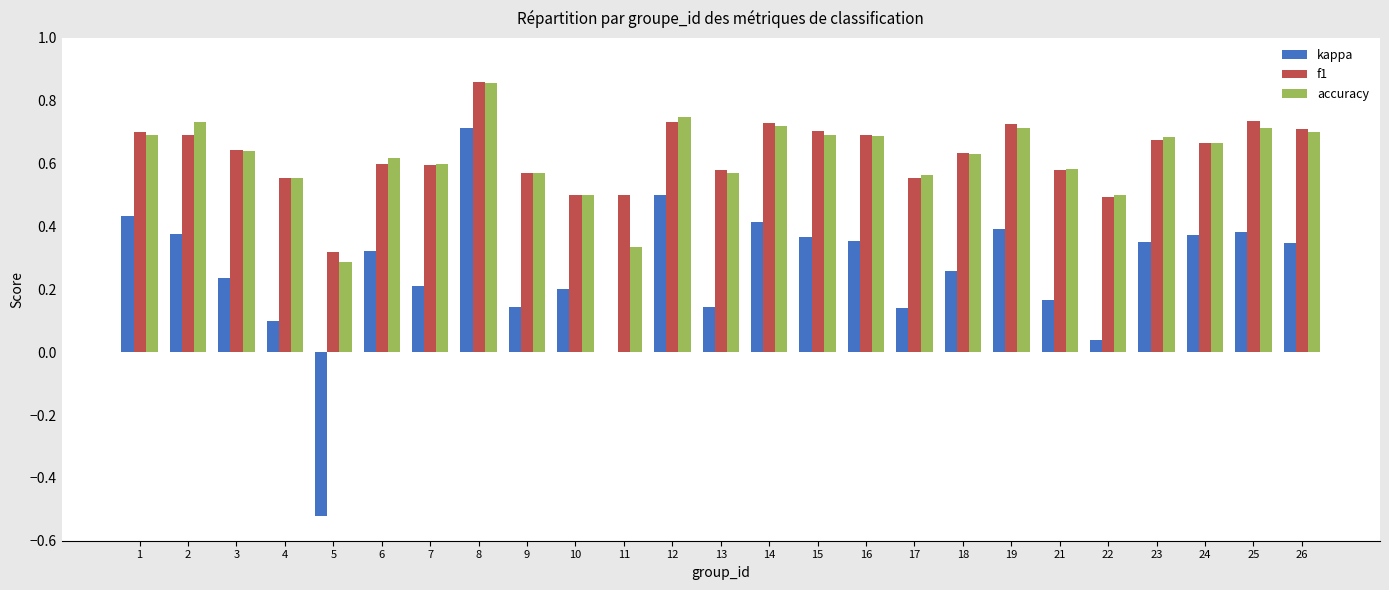

The value of accuracy at 18 is 0.3. True or false?

False